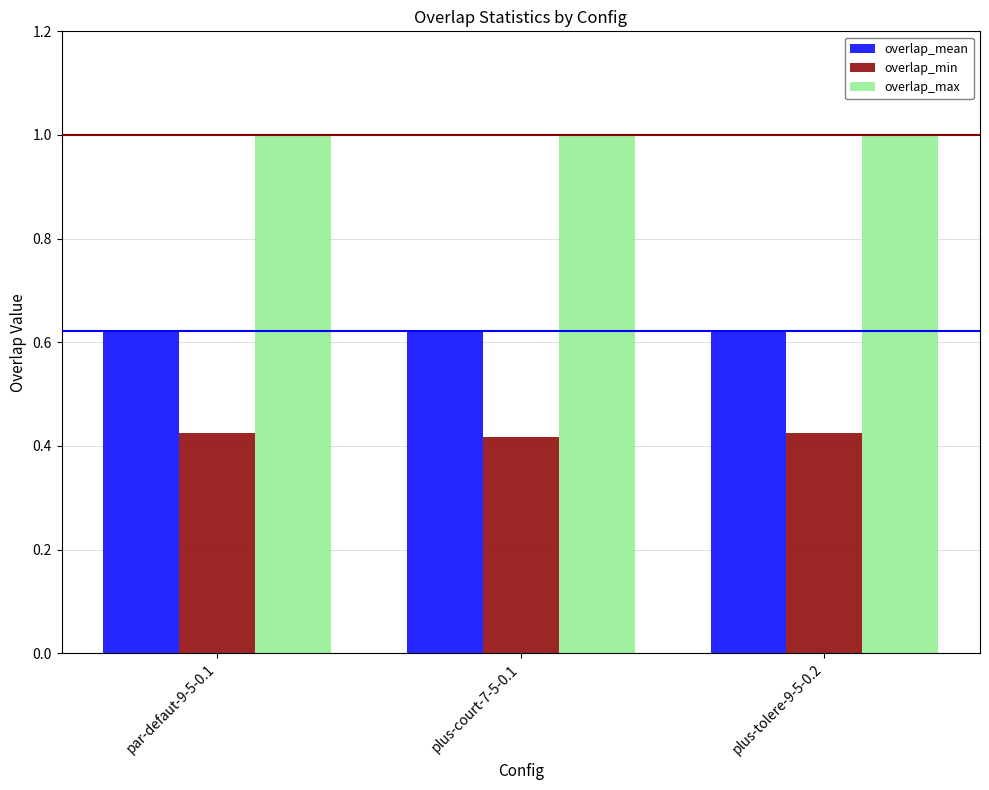

Is it true that overlap_max equals 1.0 at plus-court-7-5-0.1?

True